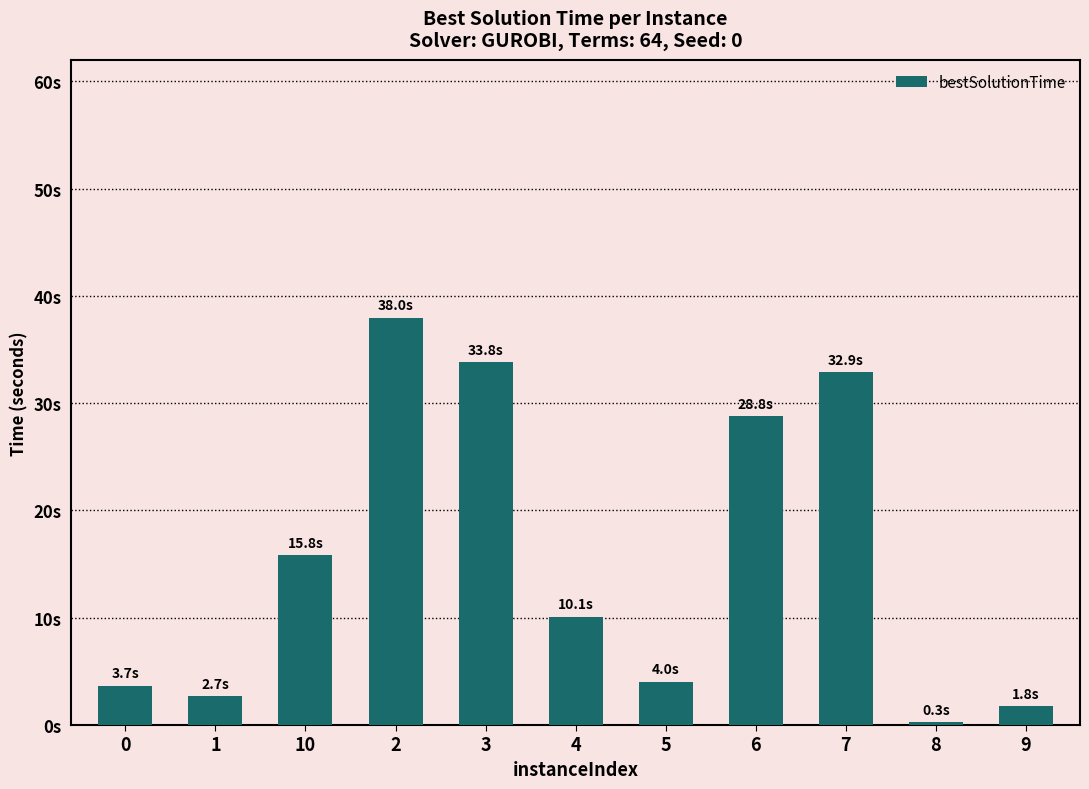

Does the chart contain any negative values?

No